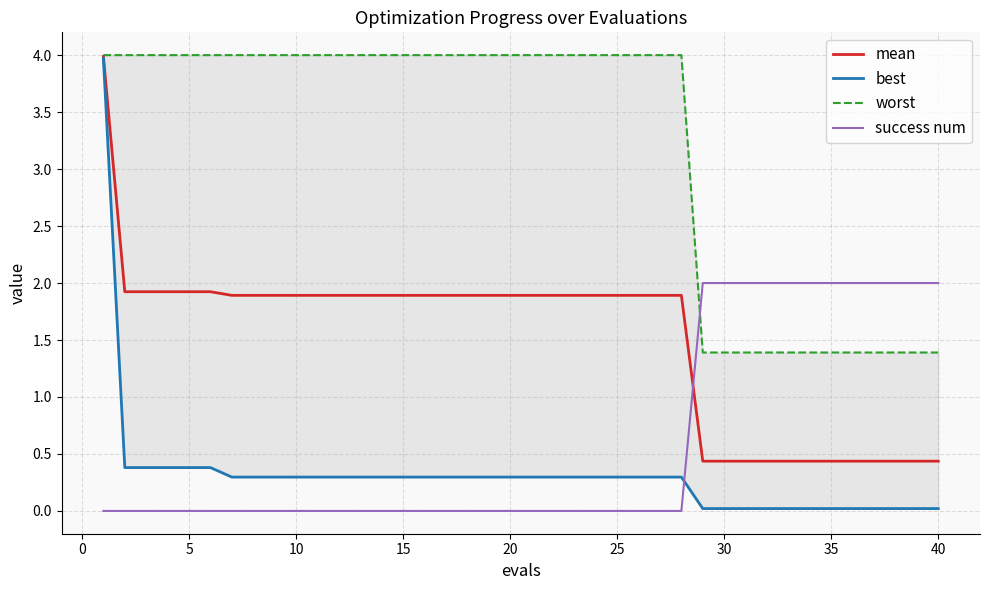

Reading right to left, list all the values displayed in this chart.

mean: 0.4	0.4	0.4	0.4	0.4	0.4	0.4	0.4	0.4	0.4	0.4	0.4	1.9	1.9	1.9	1.9	1.9	1.9	1.9	1.9	1.9	1.9	1.9	1.9	1.9	1.9	1.9	1.9	1.9	1.9	1.9	1.9	1.9	1.9	1.9	1.9	1.9	1.9	1.9	4.0
best: 0.0	0.0	0.0	0.0	0.0	0.0	0.0	0.0	0.0	0.0	0.0	0.0	0.3	0.3	0.3	0.3	0.3	0.3	0.3	0.3	0.3	0.3	0.3	0.3	0.3	0.3	0.3	0.3	0.3	0.3	0.3	0.3	0.3	0.3	0.4	0.4	0.4	0.4	0.4	4.0
worst: 1.4	1.4	1.4	1.4	1.4	1.4	1.4	1.4	1.4	1.4	1.4	1.4	4.0	4.0	4.0	4.0	4.0	4.0	4.0	4.0	4.0	4.0	4.0	4.0	4.0	4.0	4.0	4.0	4.0	4.0	4.0	4.0	4.0	4.0	4.0	4.0	4.0	4.0	4.0	4.0
success num: 2.0	2.0	2.0	2.0	2.0	2.0	2.0	2.0	2.0	2.0	2.0	2.0	0.0	0.0	0.0	0.0	0.0	0.0	0.0	0.0	0.0	0.0	0.0	0.0	0.0	0.0	0.0	0.0	0.0	0.0	0.0	0.0	0.0	0.0	0.0	0.0	0.0	0.0	0.0	0.0